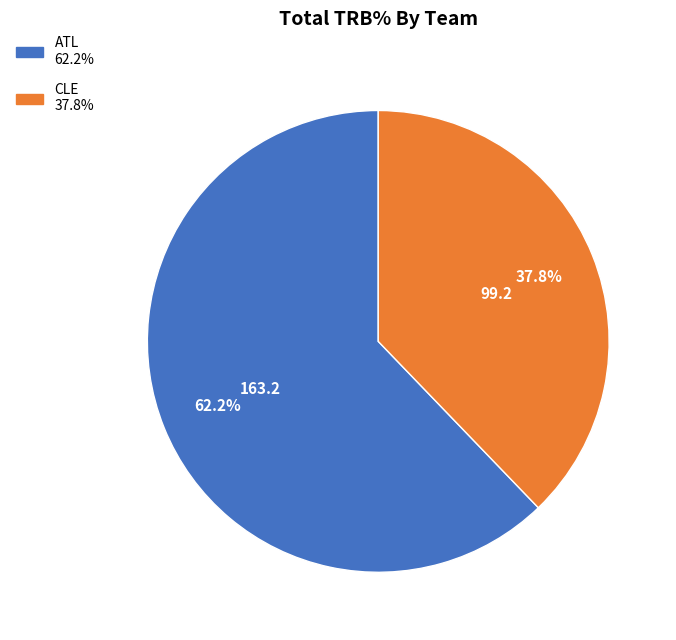

How many slices are in this pie chart?

2